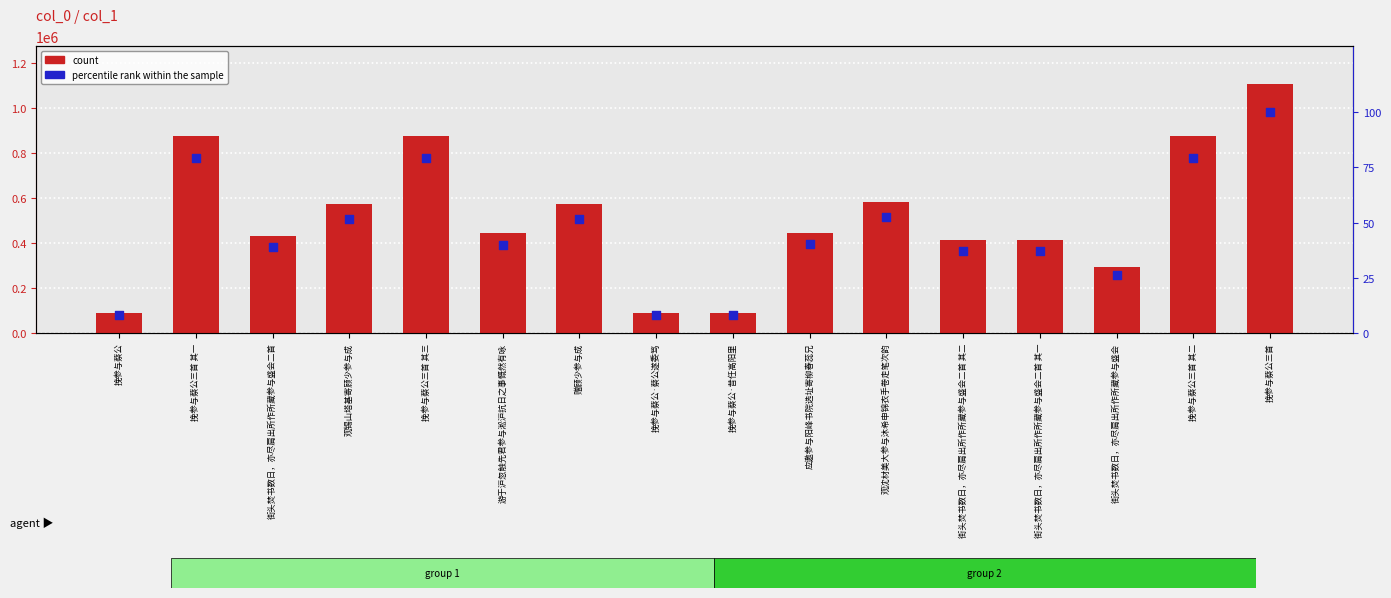

Which series has the widest spread of Y values?

count